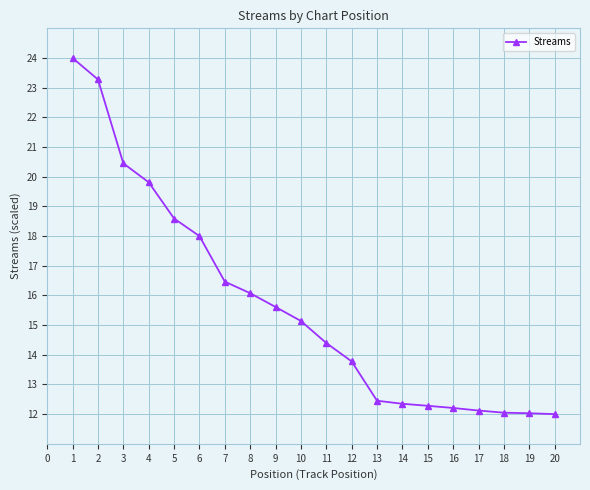

Is it true that the value at 15 is 2.5?

False